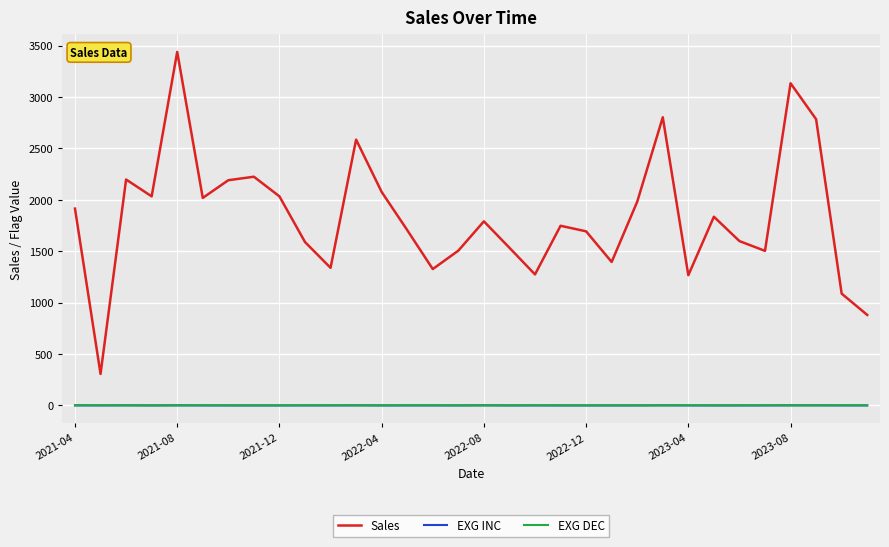

What is the minimum value for Sales?

306